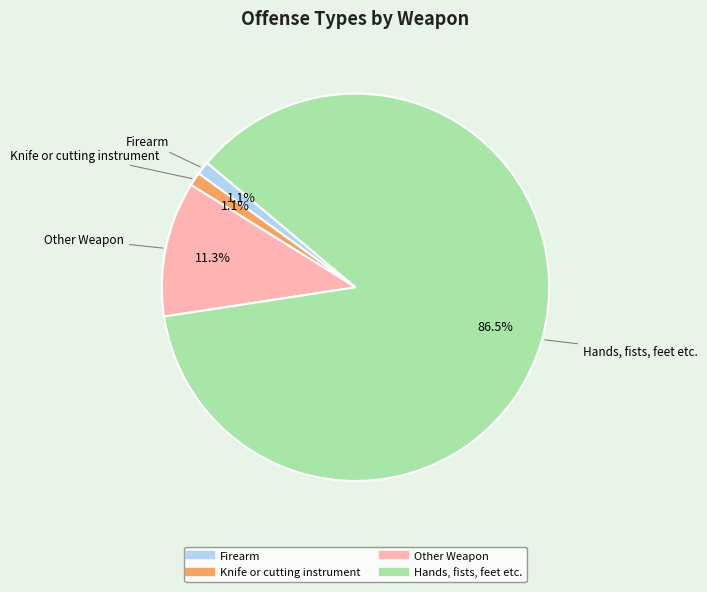

Combined, what portion of the pie is Firearm and Other Weapon?

12.4%